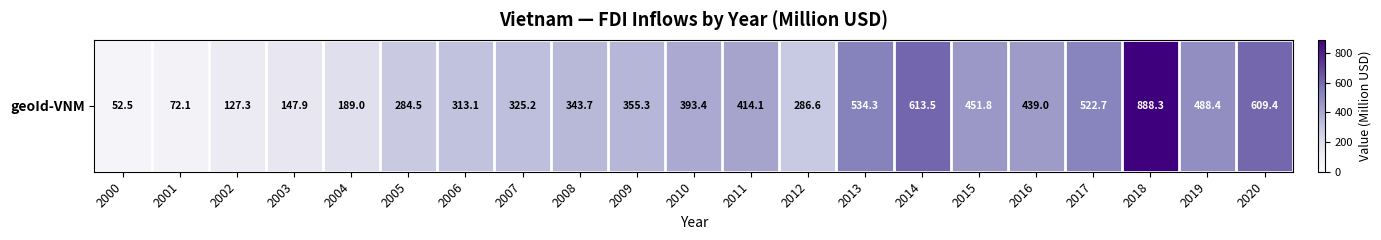

What is the average value?

373.9